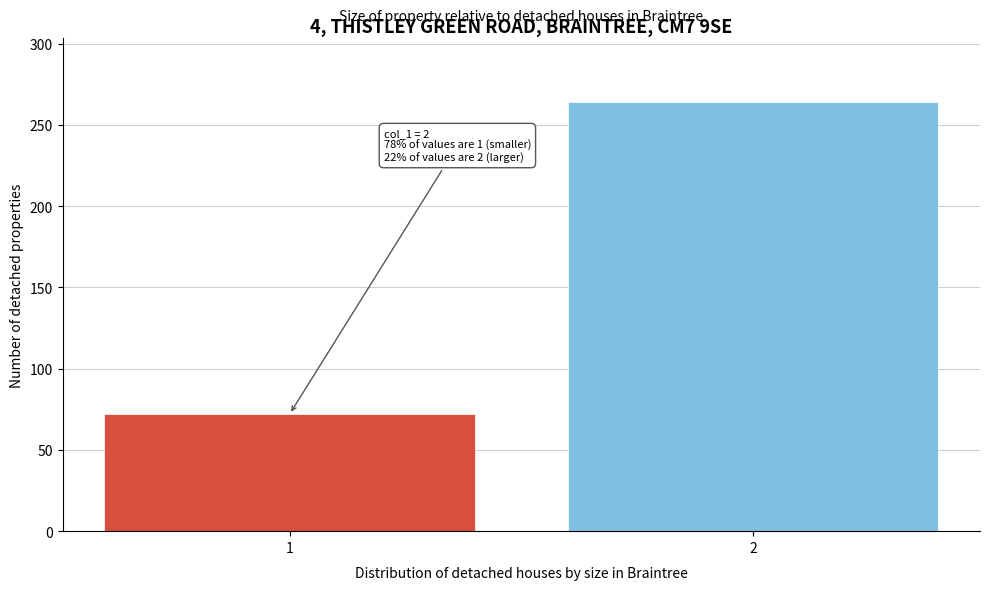

Reading left to right, extract all data points from this chart.

72	264